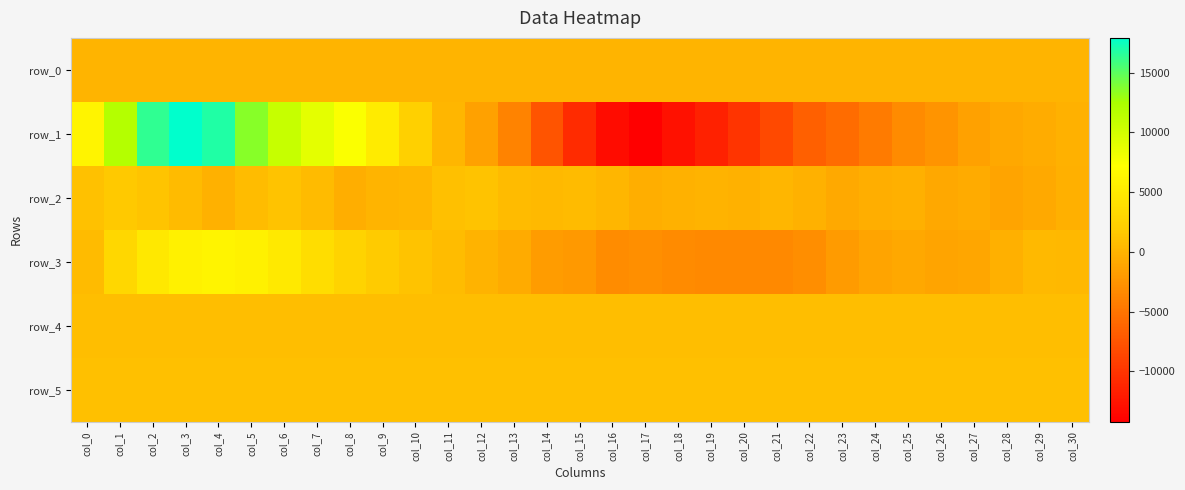

At which label does row_2 reach its peak?

col_1